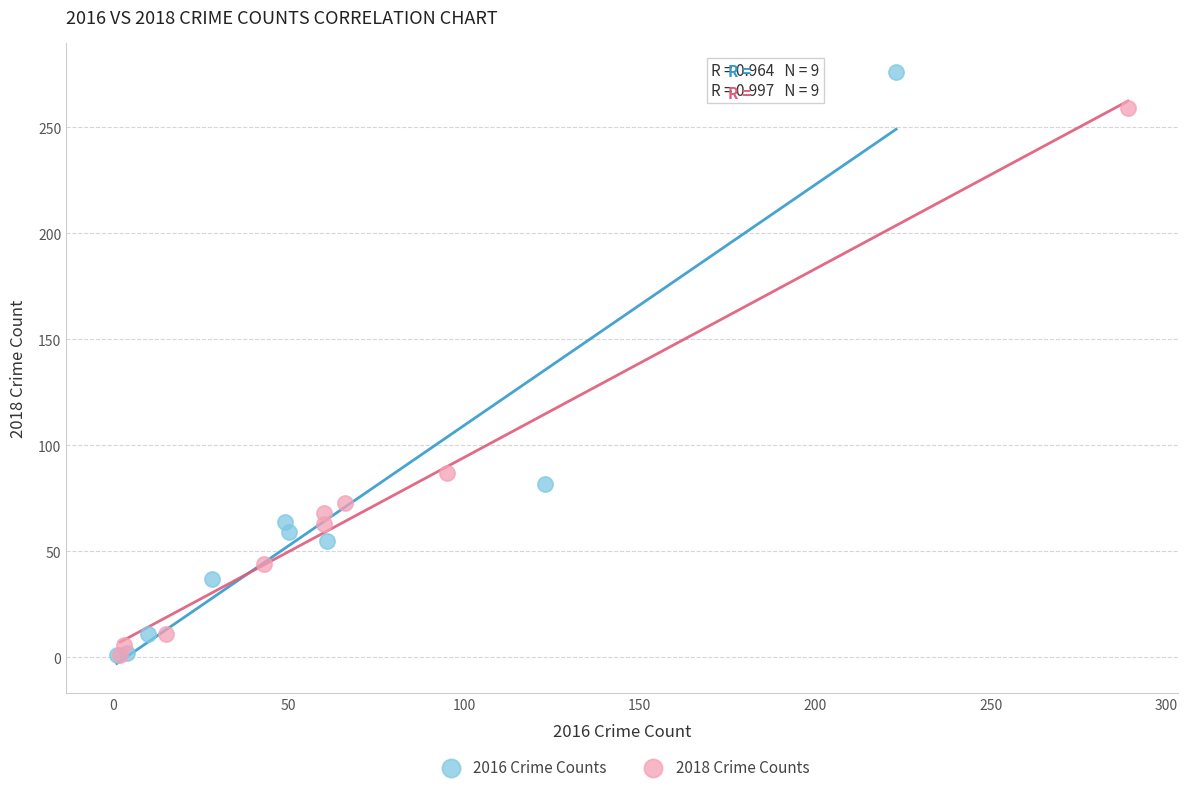

Which series reaches the maximum Y coordinate?

2016 Crime Counts